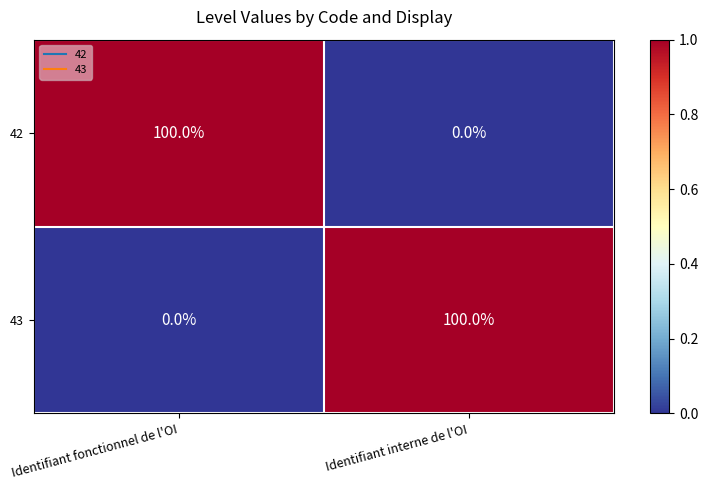

Is it true that 43 equals -1 at Identifiant fonctionnel de l'OI?

False